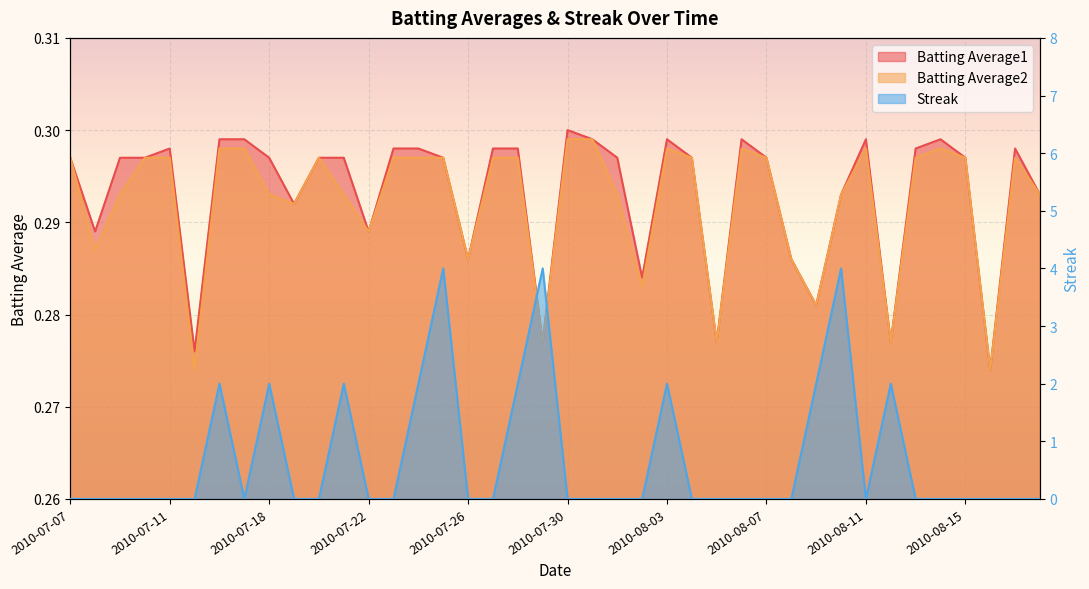

Rank the categories by Streak value from lowest to highest.

2010-07-07, 2010-07-08, 2010-07-09, 2010-07-10, 2010-07-11, 2010-07-15, 2010-07-17, 2010-07-19, 2010-07-20, 2010-07-22, 2010-07-23, 2010-07-26, 2010-07-27, 2010-07-30, 2010-07-31, 2010-08-01, 2010-08-02, 2010-08-04, 2010-08-05, 2010-08-06, 2010-08-07, 2010-08-08, 2010-08-11, 2010-08-13, 2010-08-14, 2010-08-15, 2010-08-16, 2010-08-17, 2010-08-18, 2010-07-16, 2010-07-18, 2010-07-21, 2010-07-24, 2010-07-28, 2010-08-03, 2010-08-09, 2010-08-12, 2010-07-25, 2010-07-29, 2010-08-10